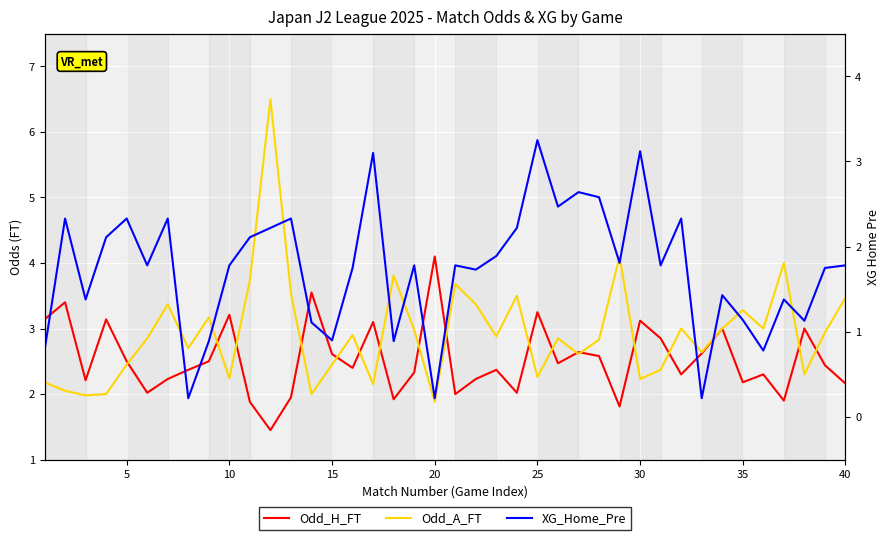

True or false: Odd_A_FT and Odd_H_FT intersect in this chart.

True